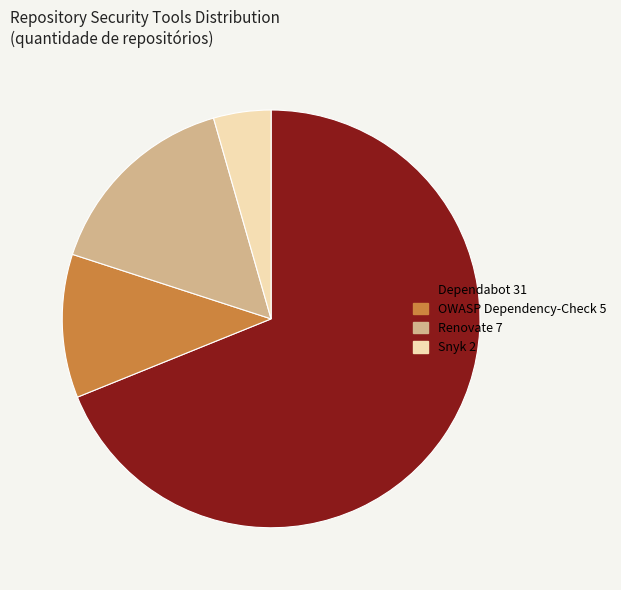

Is it true that OWASP Dependency-Check 5 is 11% of the pie?

True